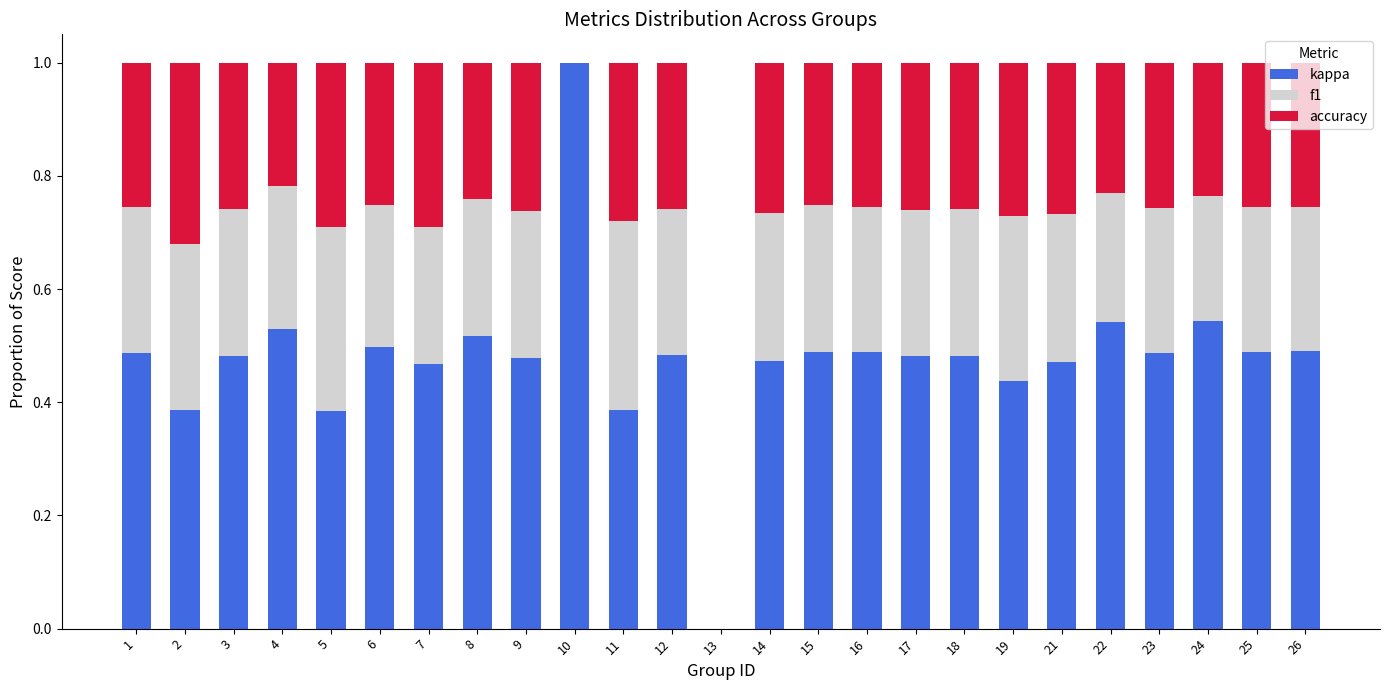

At which label does kappa reach its peak?

10